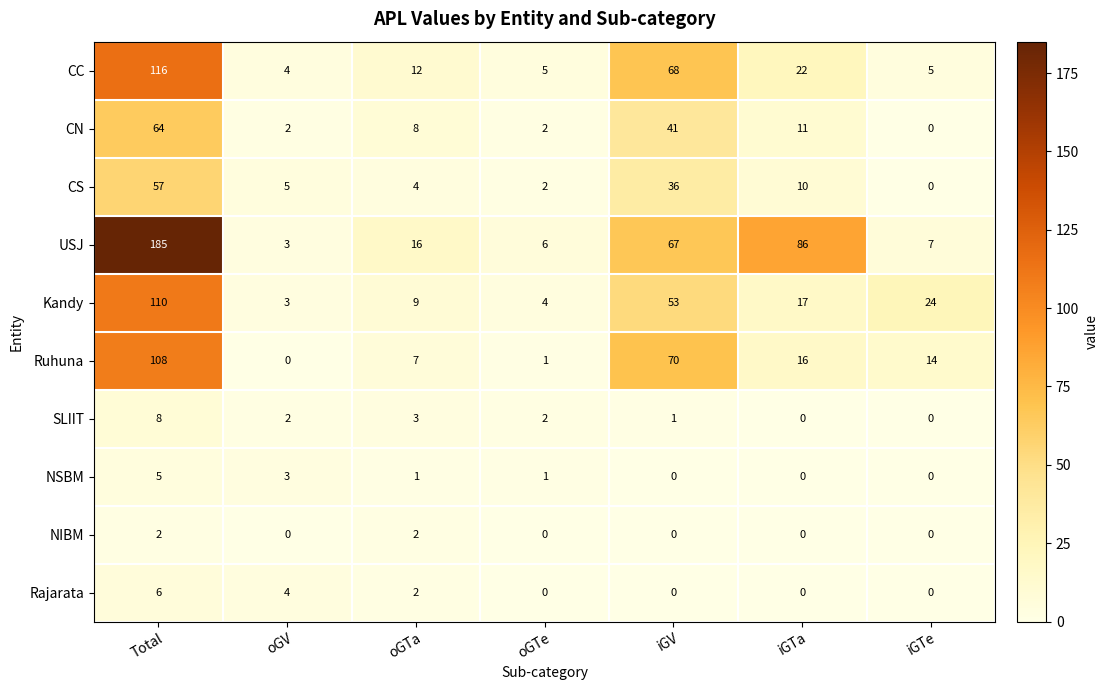

The SLIIT series shows 1 at oGV. True or false?

False